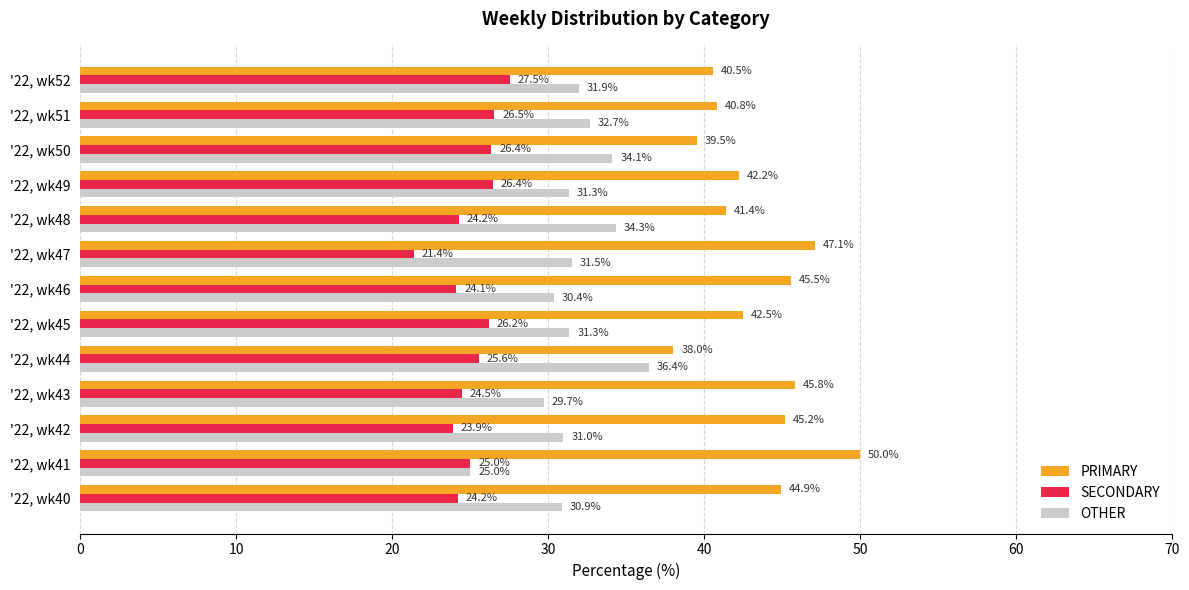

What is the total value across all series at '22, wk43?

100.0